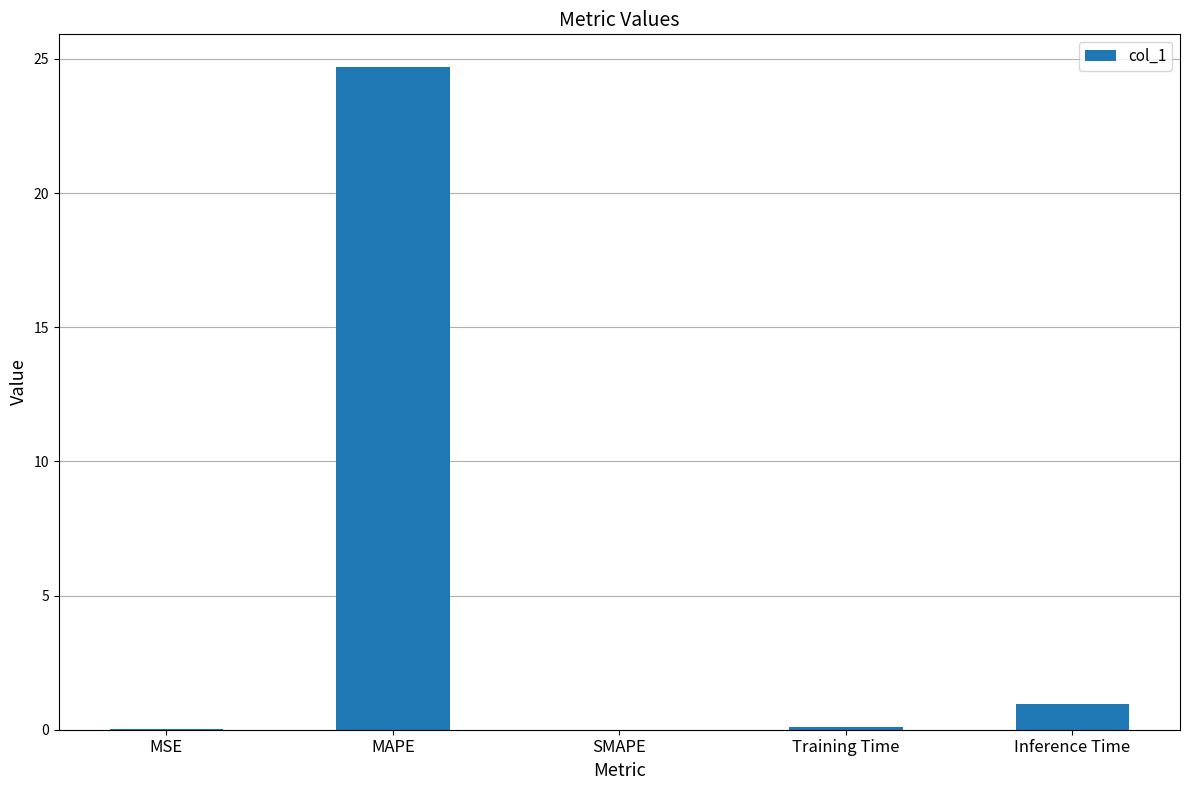

Which label corresponds to the largest value in the chart?

MAPE